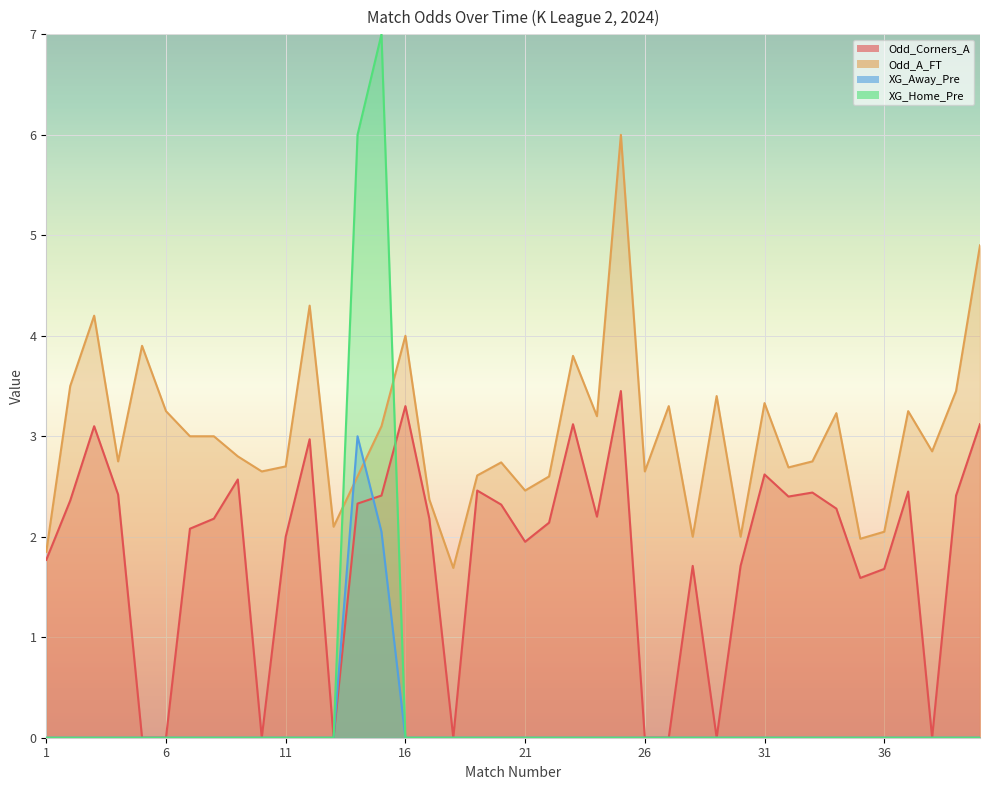

Reading left to right, transcribe all the data shown in this chart.

Odd_Corners_A: 1=1.8	2=2.4	3=3.1	4=2.4	5=0.0	6=0.0	7=2.1	8=2.2	9=2.6	10=0.0	11=2.0	12=3.0	13=0.0	14=2.3	15=2.4	16=3.3	17=2.2	18=0.0	19=2.5	20=2.3	21=1.9	22=2.1	23=3.1	24=2.2	25=3.5	26=0.0	27=0.0	28=1.7	29=0.0	30=1.7	31=2.6	32=2.4	33=2.4	34=2.3	35=1.6	36=1.7	37=2.5	38=0.0	39=2.4	40=3.1
Odd_A_FT: 1=1.9	2=3.5	3=4.2	4=2.8	5=3.9	6=3.2	7=3.0	8=3.0	9=2.8	10=2.6	11=2.7	12=4.3	13=2.1	14=2.6	15=3.1	16=4.0	17=2.4	18=1.7	19=2.6	20=2.7	21=2.5	22=2.6	23=3.8	24=3.2	25=6.0	26=2.6	27=3.3	28=2.0	29=3.4	30=2.0	31=3.3	32=2.7	33=2.8	34=3.2	35=2.0	36=2.0	37=3.2	38=2.9	39=3.5	40=4.9
XG_Away_Pre: 1=0.0	2=0.0	3=0.0	4=0.0	5=0.0	6=0.0	7=0.0	8=0.0	9=0.0	10=0.0	11=0.0	12=0.0	13=0.0	14=3.0	15=2.0	16=0.0	17=0.0	18=0.0	19=0.0	20=0.0	21=0.0	22=0.0	23=0.0	24=0.0	25=0.0	26=0.0	27=0.0	28=0.0	29=0.0	30=0.0	31=0.0	32=0.0	33=0.0	34=0.0	35=0.0	36=0.0	37=0.0	38=0.0	39=0.0	40=0.0
XG_Home_Pre: 1=0.0	2=0.0	3=0.0	4=0.0	5=0.0	6=0.0	7=0.0	8=0.0	9=0.0	10=0.0	11=0.0	12=0.0	13=0.0	14=6.0	15=7.0	16=0.0	17=0.0	18=0.0	19=0.0	20=0.0	21=0.0	22=0.0	23=0.0	24=0.0	25=0.0	26=0.0	27=0.0	28=0.0	29=0.0	30=0.0	31=0.0	32=0.0	33=0.0	34=0.0	35=0.0	36=0.0	37=0.0	38=0.0	39=0.0	40=0.0